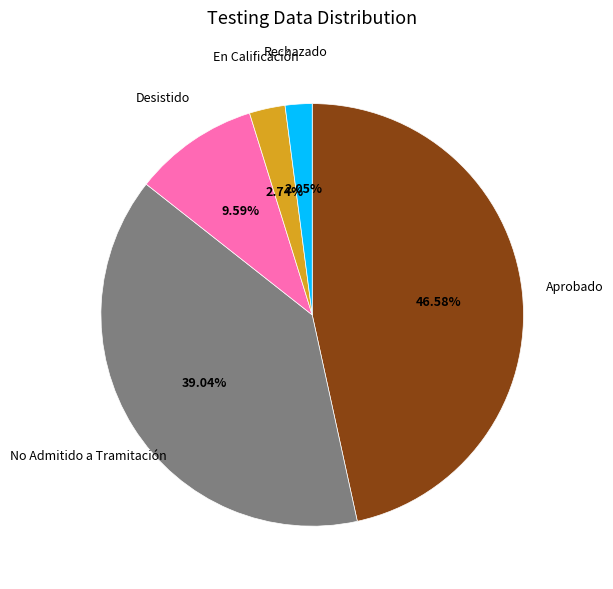

Is there a majority slice in this chart?

No